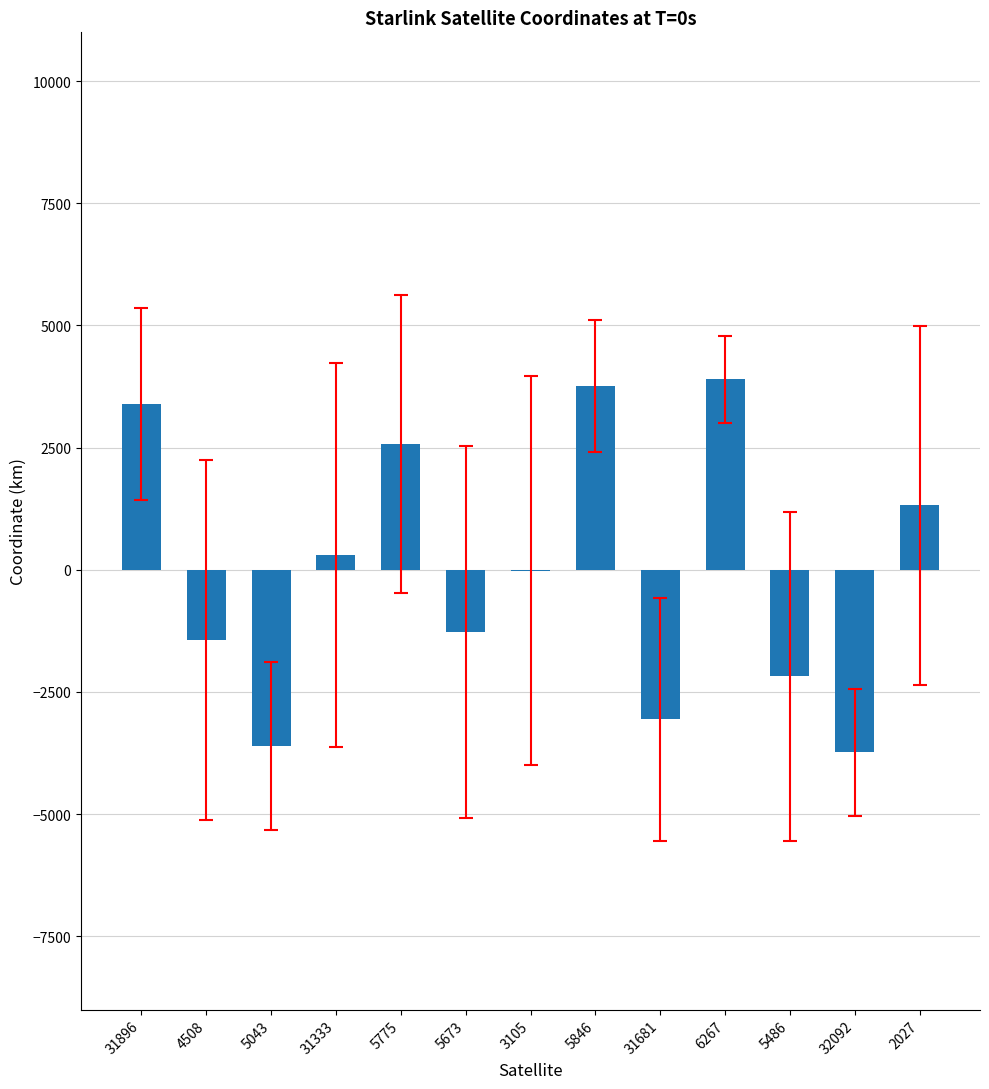

What is the ratio of the value at 2027 to the value at 31896?

0.4